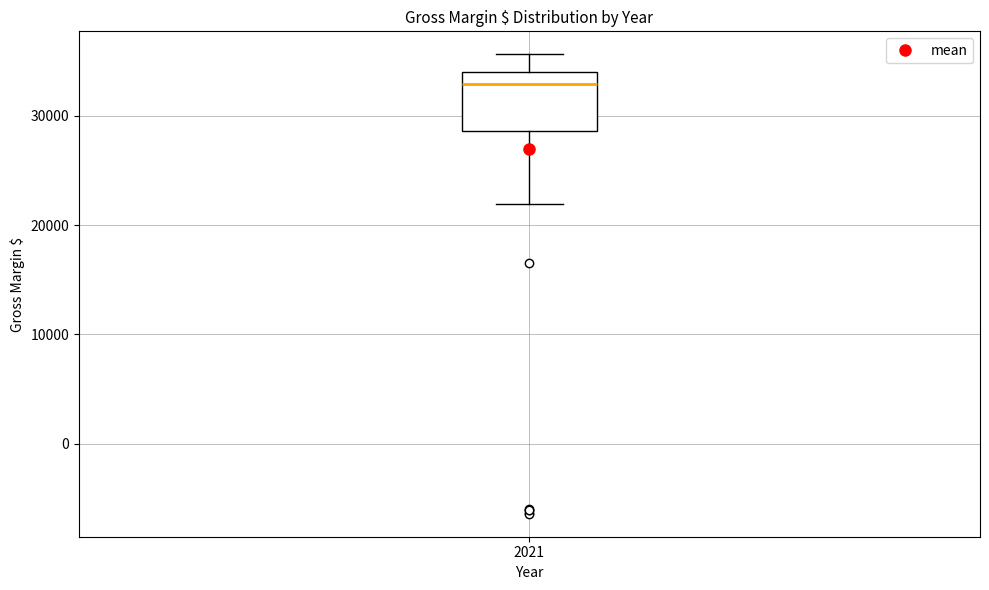

Transcribe this box plot: give where the median line is, the range the box spans, and where the two whiskers end, as read against the y-axis. The values are not printed on the chart, so give them approximately, as read against the axis.

median 33000, box 29000 to 34000, whiskers 22000 to 36000